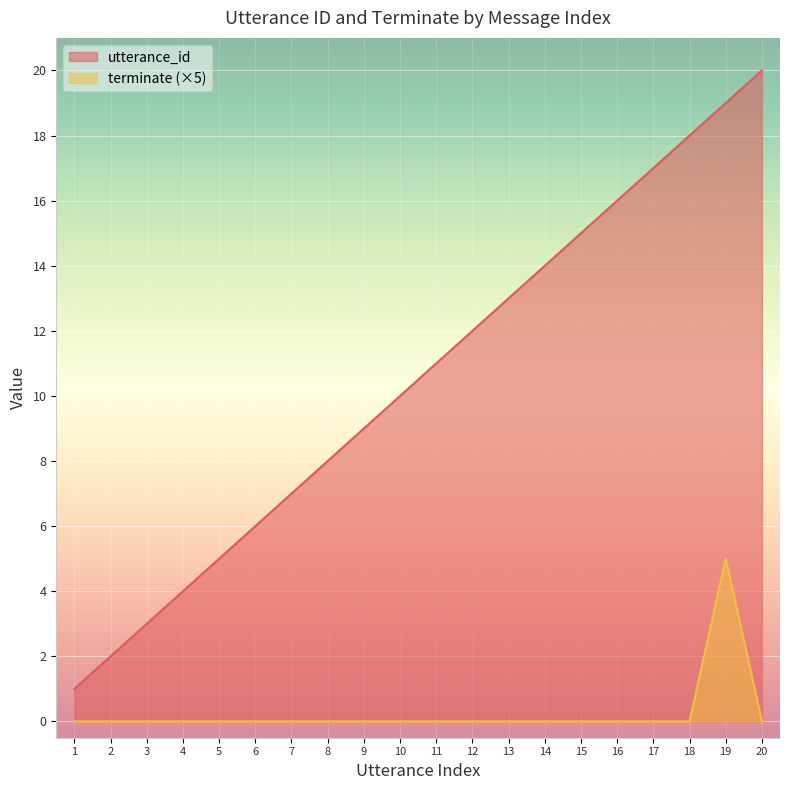

Which series has the largest range (max minus min)?

utterance_id